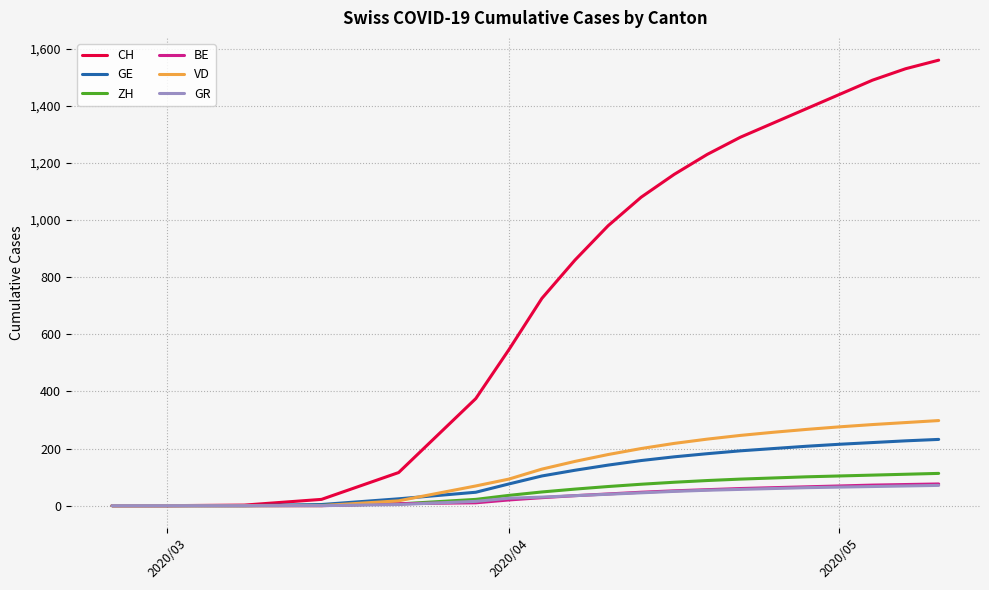

Which series has the widest spread of values?

CH